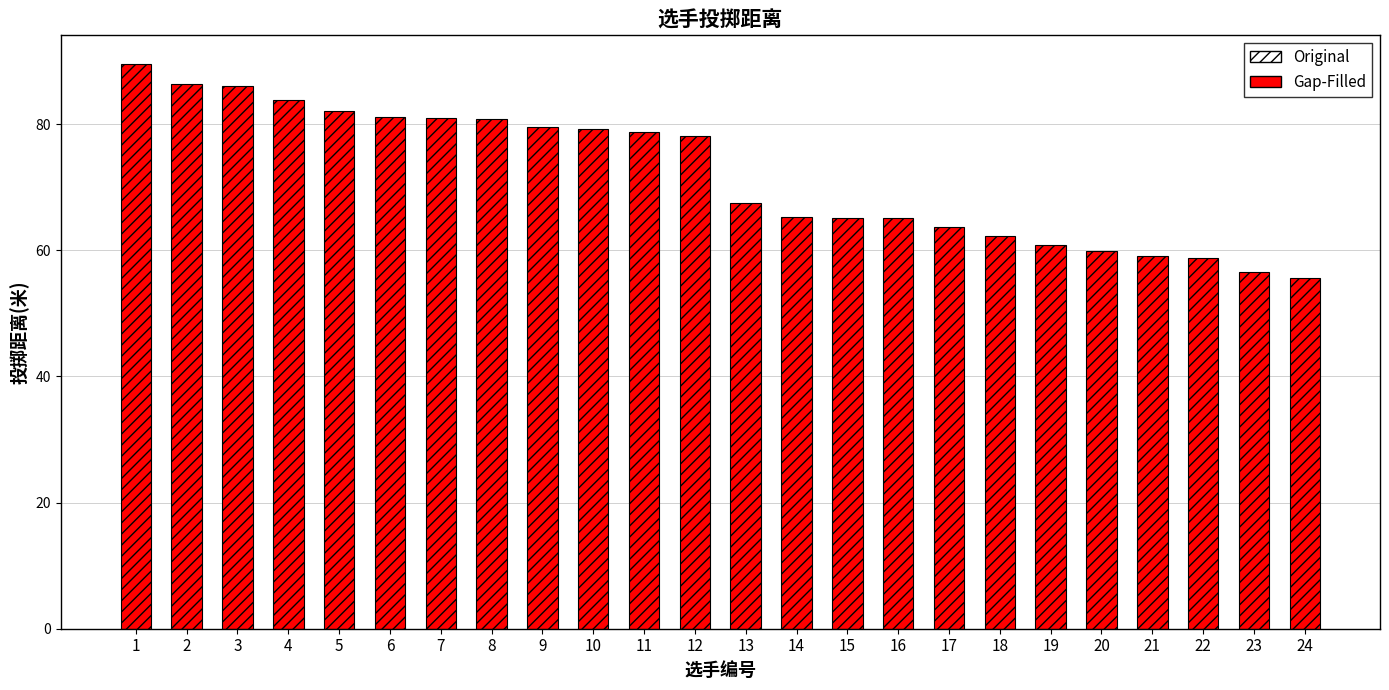

Which has a higher value, 6 or 5?

5